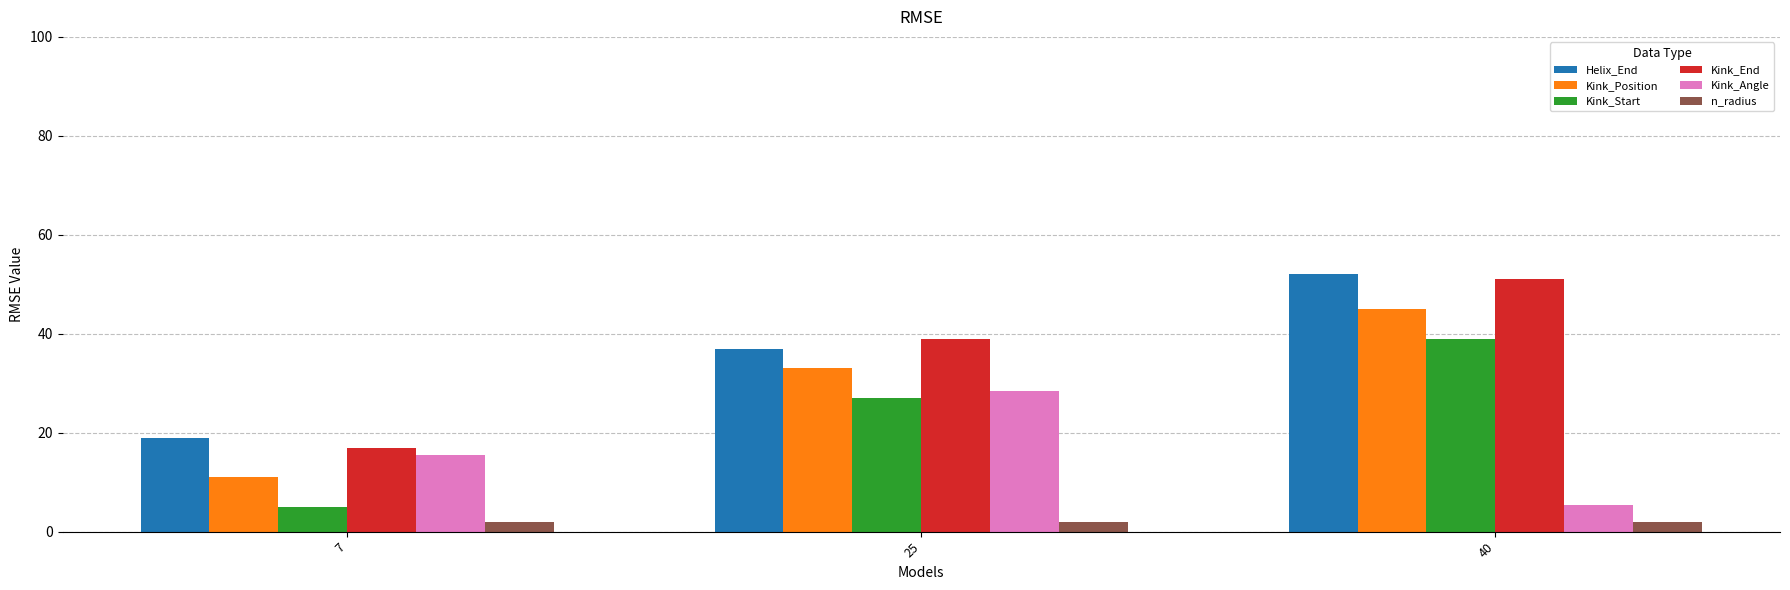

Reading left to right, list all the values displayed in this chart.

Helix_End: 19.0	37.0	52.0
Kink_Position: 11.0	33.0	45.0
Kink_Start: 5.0	27.0	39.0
Kink_End: 17.0	39.0	51.0
Kink_Angle: 15.5	28.5	5.3
n_radius: 1.9	1.9	1.9